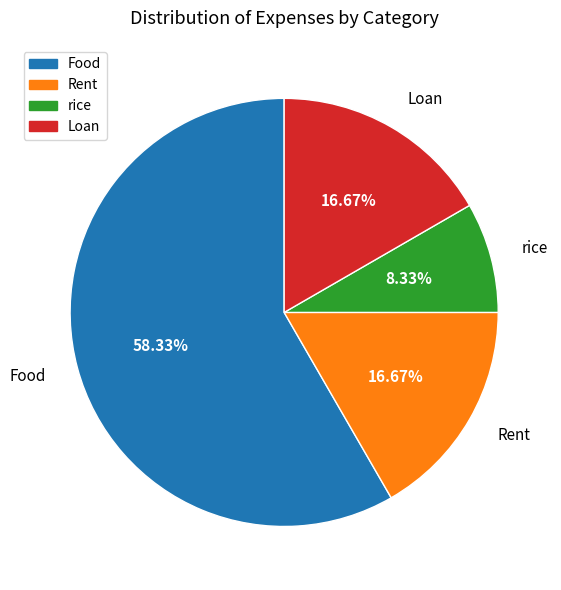

What is the smallest slice in the pie chart?

rice